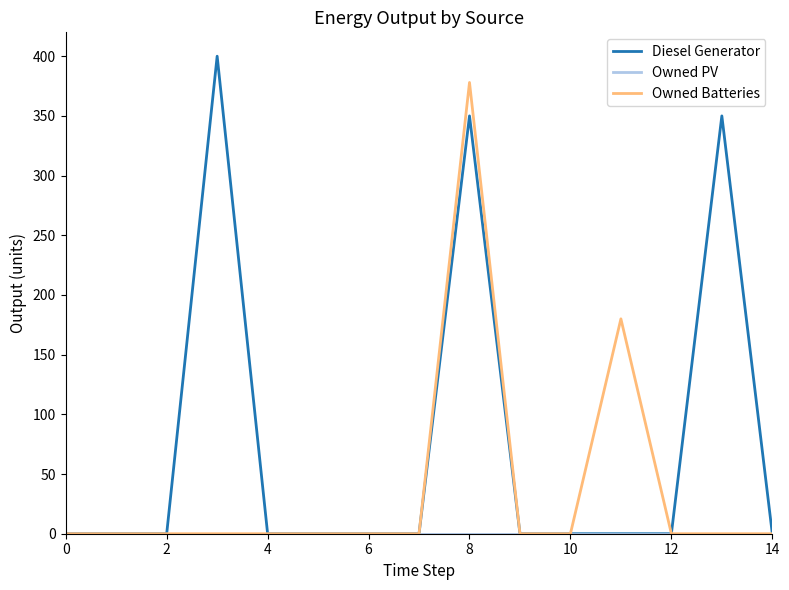

Which series has the largest total across all categories?

Diesel Generator